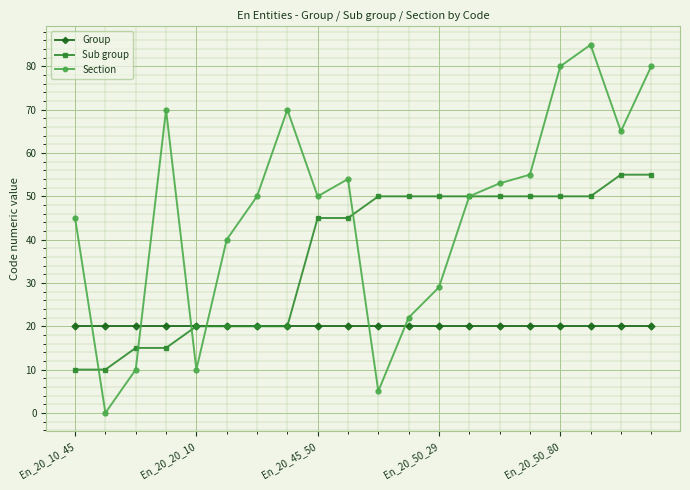

In Section, how many points are lower than both neighbors (excluding endpoints)?

5